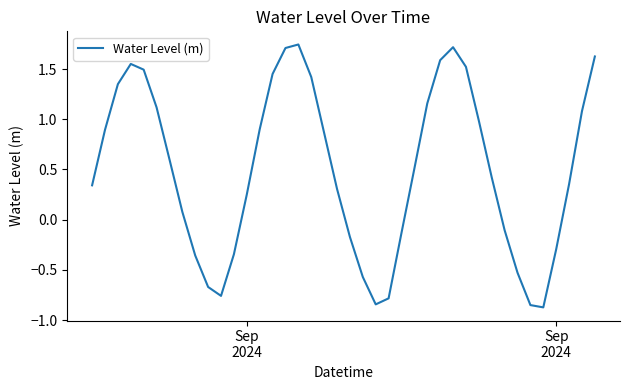

What is the difference between the maximum and minimum values?

2.6